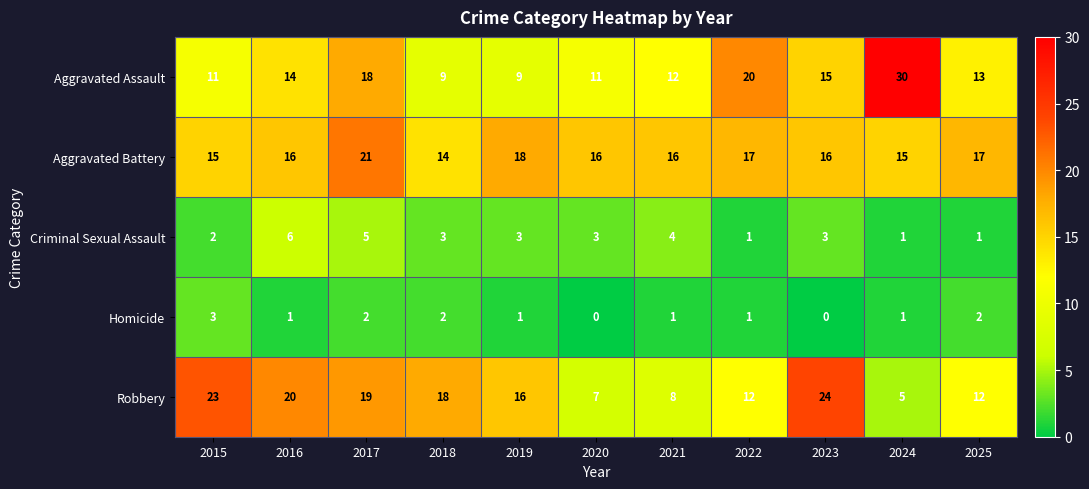

What is the difference between the highest and lowest values at 2025?

16